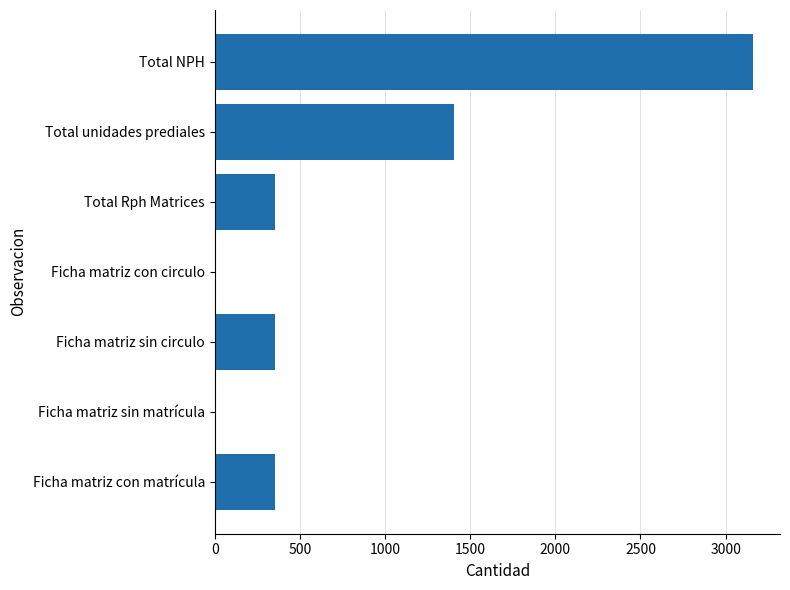

Count the values in the range 0 to 1404.

6